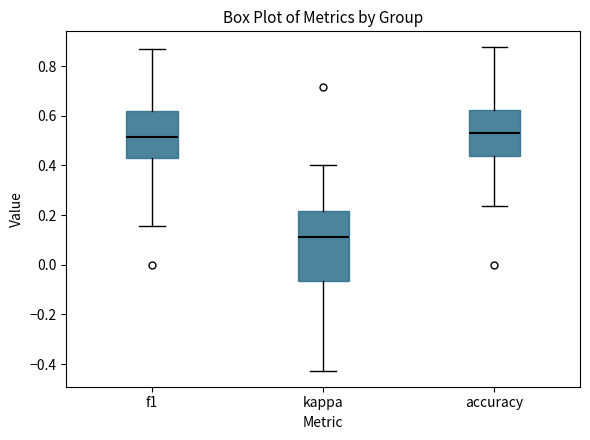

Reading left to right, transcribe this box plot: for each box, give where its median line is, the range the box spans, and where its two whiskers end, as read against the y-axis. The values are not printed on the chart, so give them approximately, as read against the axis.

f1: median 0.52, box 0.44 to 0.62, whiskers 0.16 to 0.86
kappa: median 0.12, box -0.06 to 0.22, whiskers -0.42 to 0.40
accuracy: median 0.52, box 0.44 to 0.62, whiskers 0.24 to 0.88